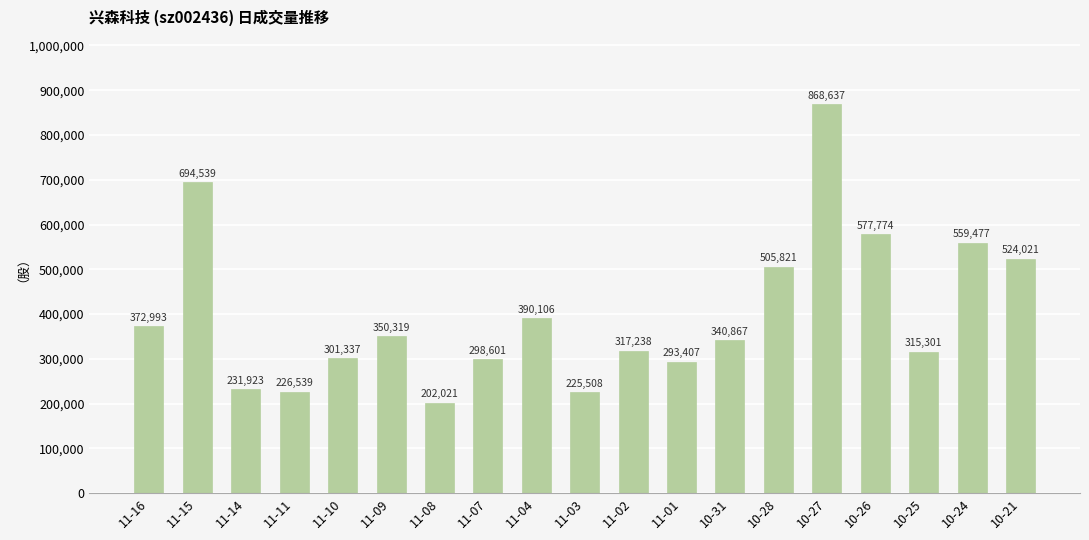

At which category does the chart reach its minimum across all series?

11-08